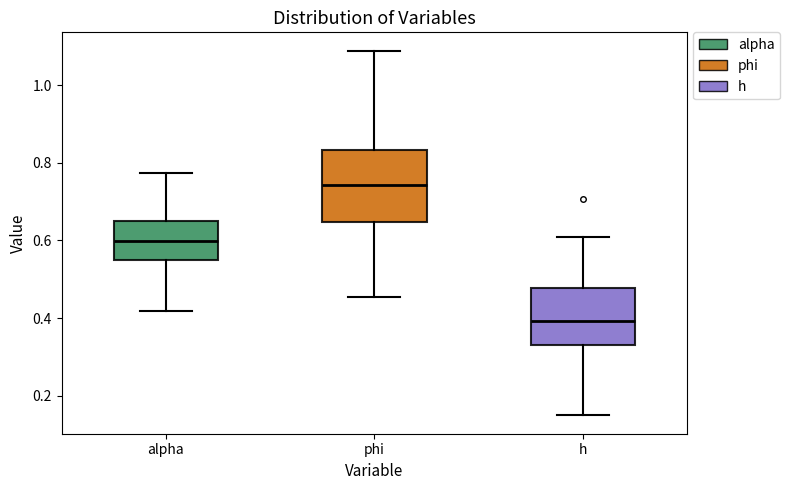

Where is the upper edge of the box for phi on the y-axis? The values are not printed on the chart, so give them approximately, as read against the axis.

0.84